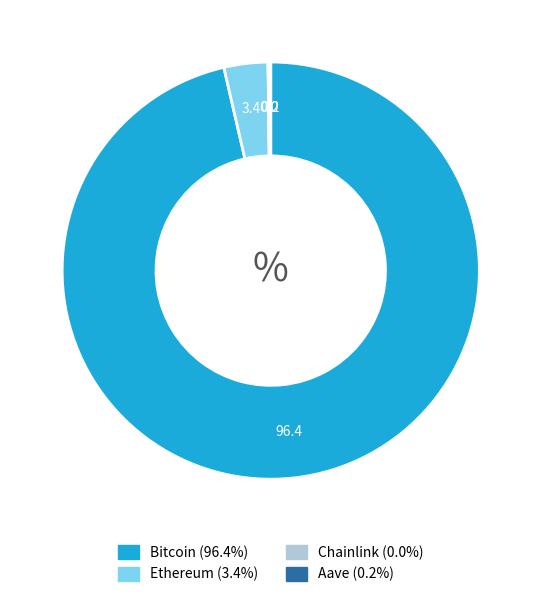

Is the sum of Bitcoin and Ethereum greater than half?

Yes